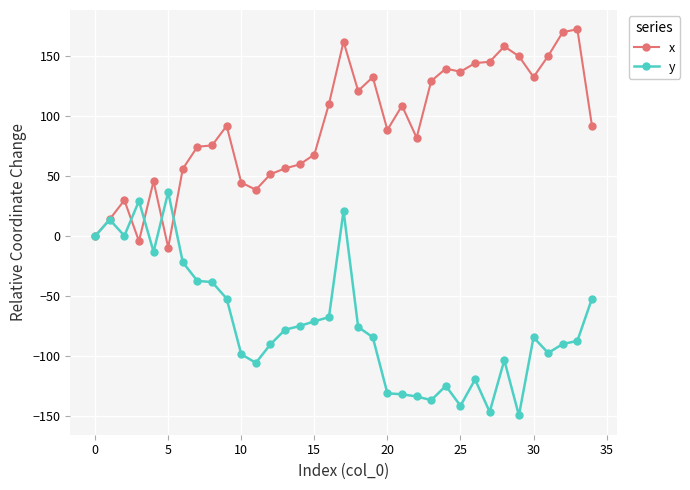

True or false: y has more than 1 interior local peaks.

True